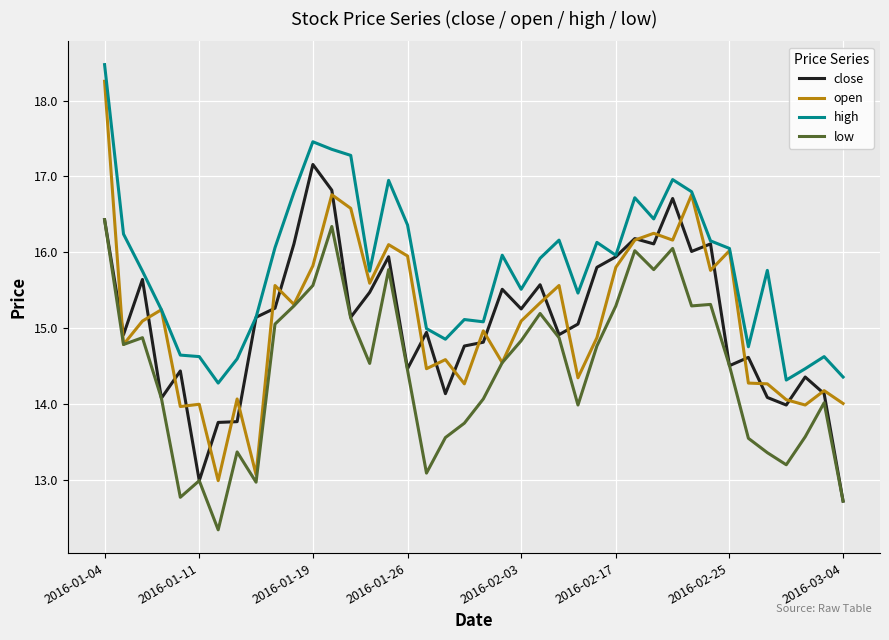

Which series has the largest total across all categories?

high